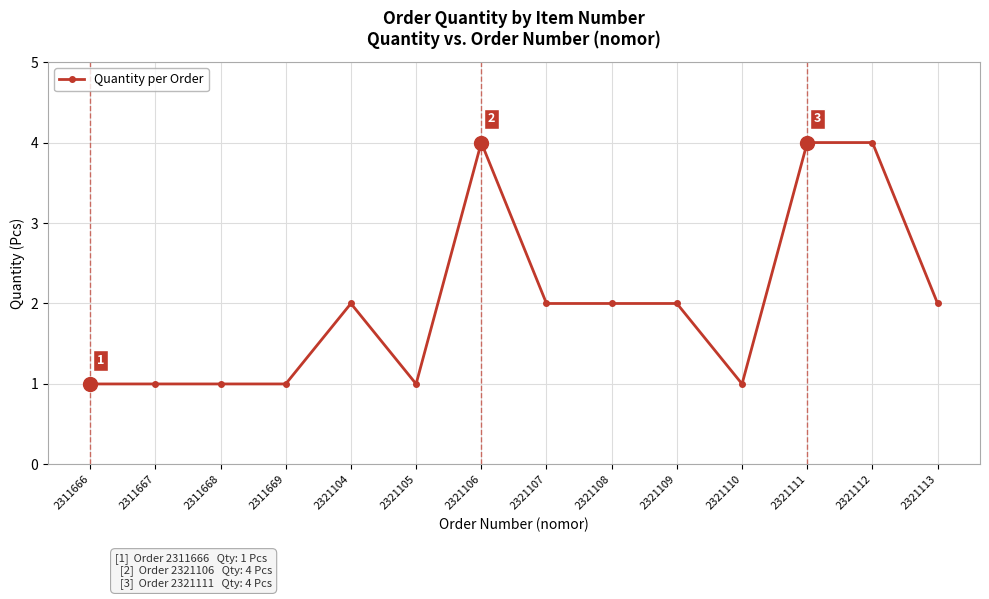

What is the ratio of the value at 2321111 to the value at 2311668?

4.0